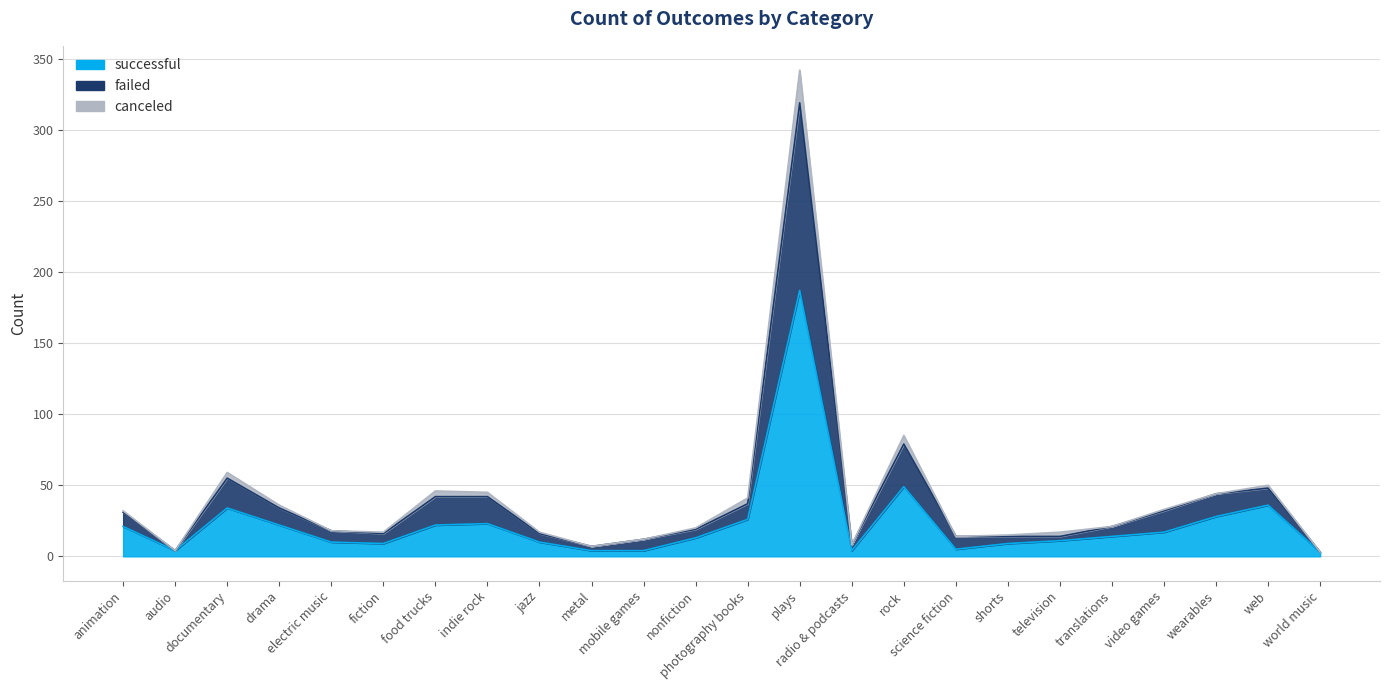

True or false: failed and successful cross at least once.

False